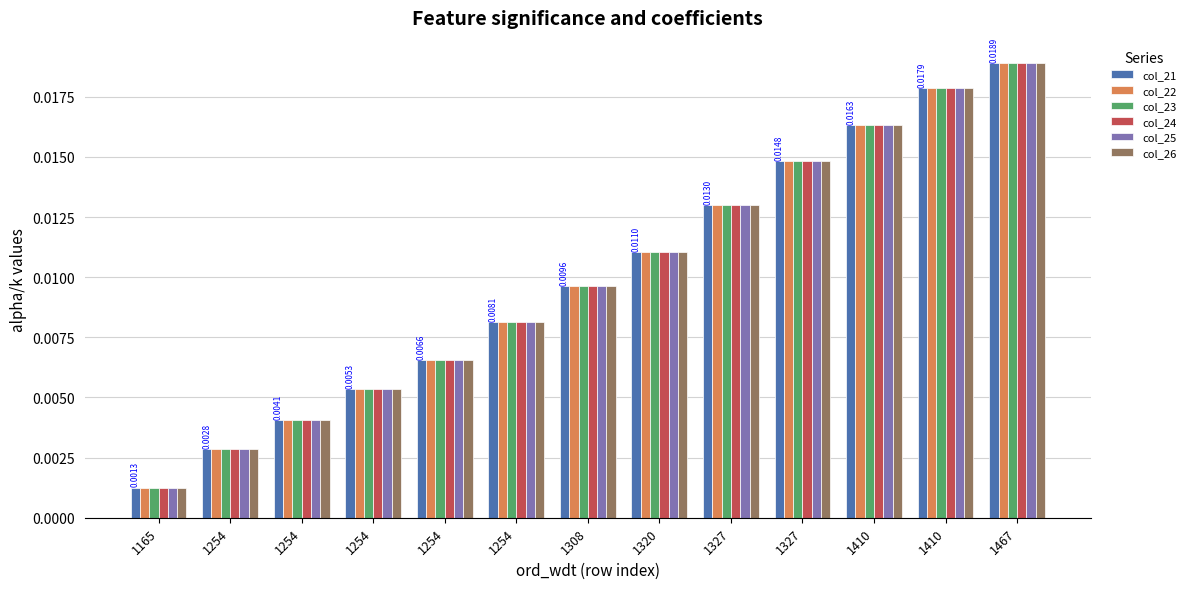

What are all the series names shown in the legend?

col_21, col_22, col_23, col_24, col_25, col_26